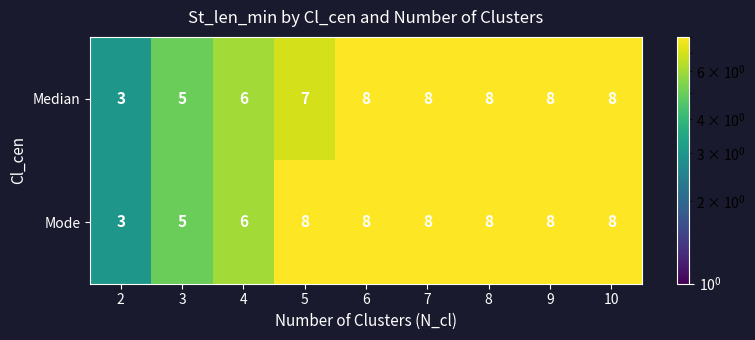

What is the lowest value of the Median series?

3